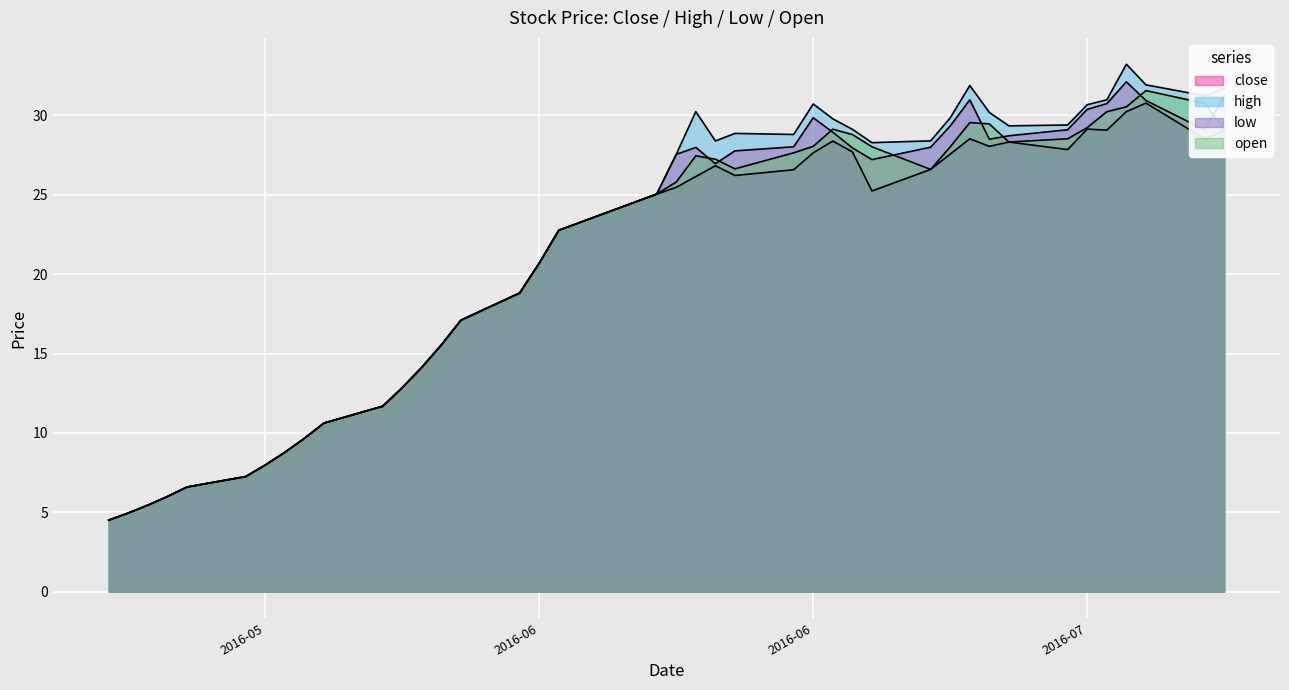

Is the value of high at 2016-06-16 greater than the value of close at 2016-05-16?

Yes